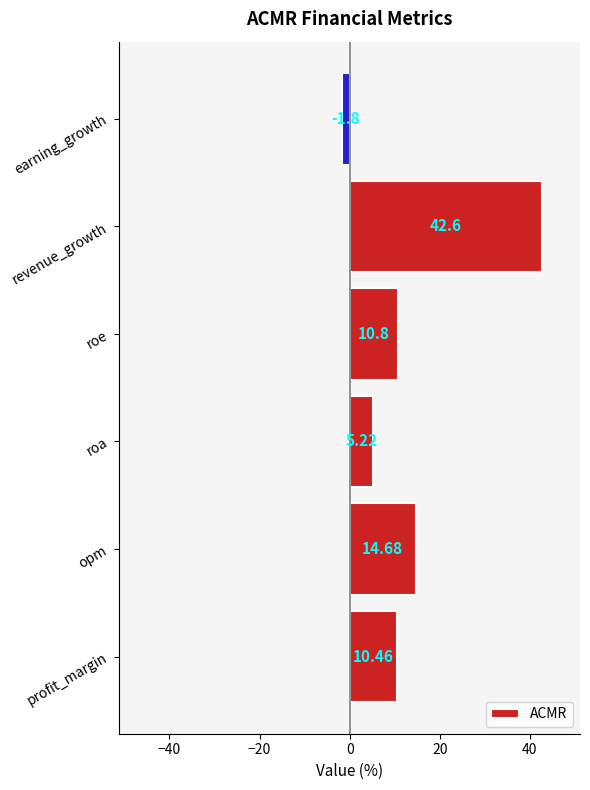

Rank the categories by value from highest to lowest.

revenue_growth, opm, roe, profit_margin, roa, earning_growth